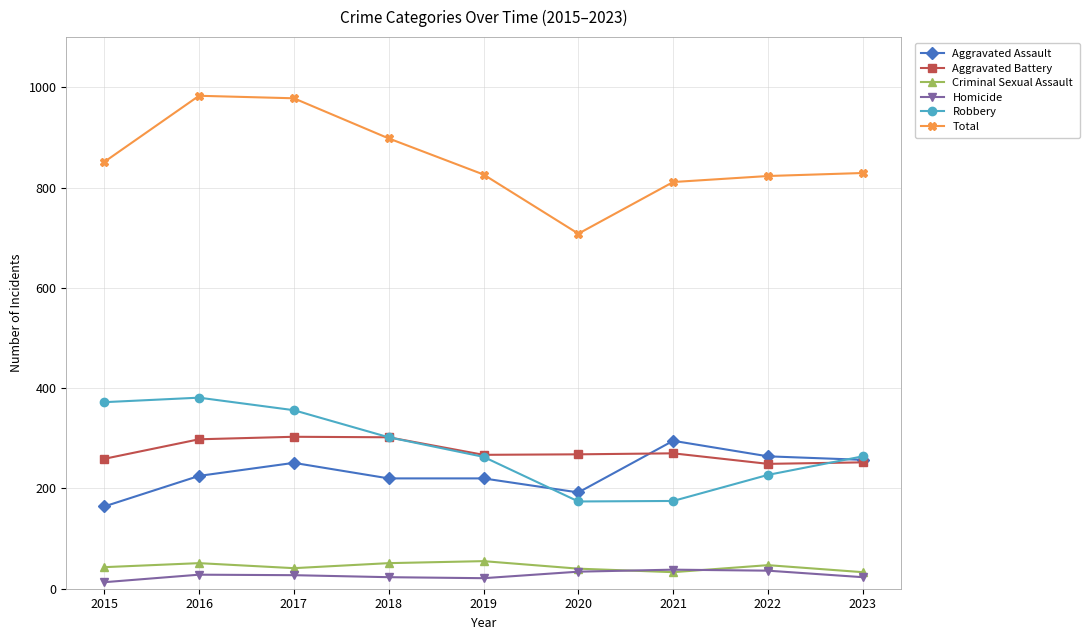

What is the difference between the highest and lowest values at 2017?

951